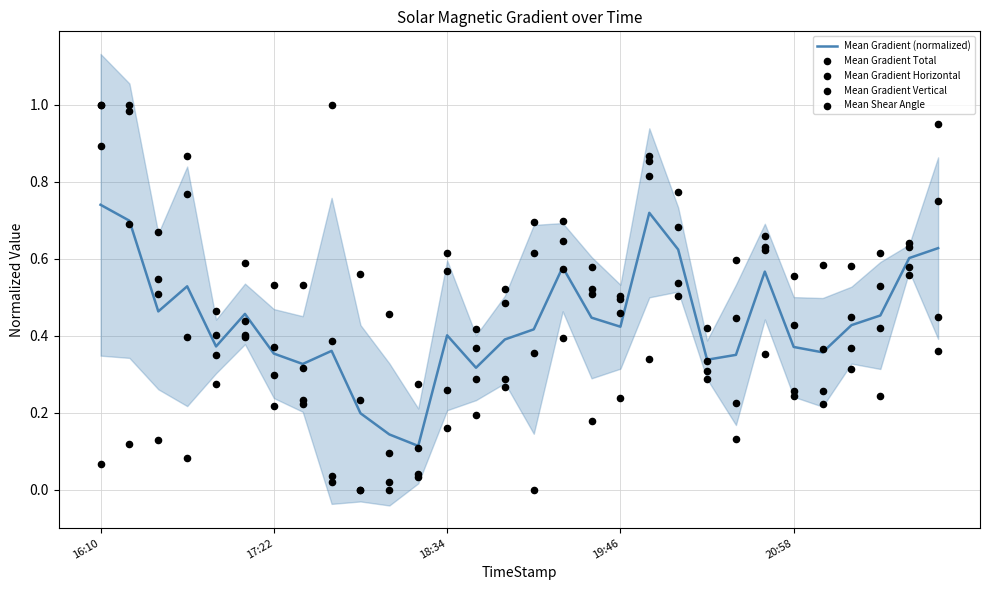

Is the value of Mean Shear Angle at 9 greater than the value of Mean Gradient Vertical at 26?

No